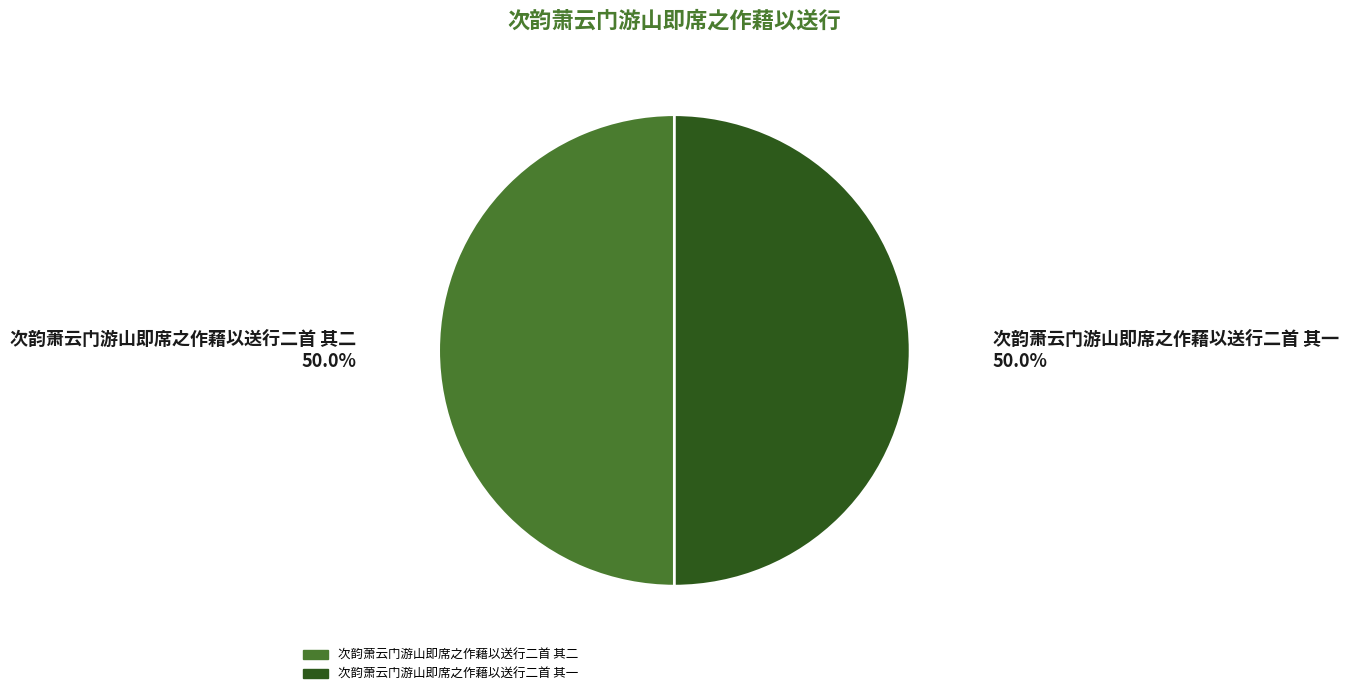

Count the number of slices in the pie.

2